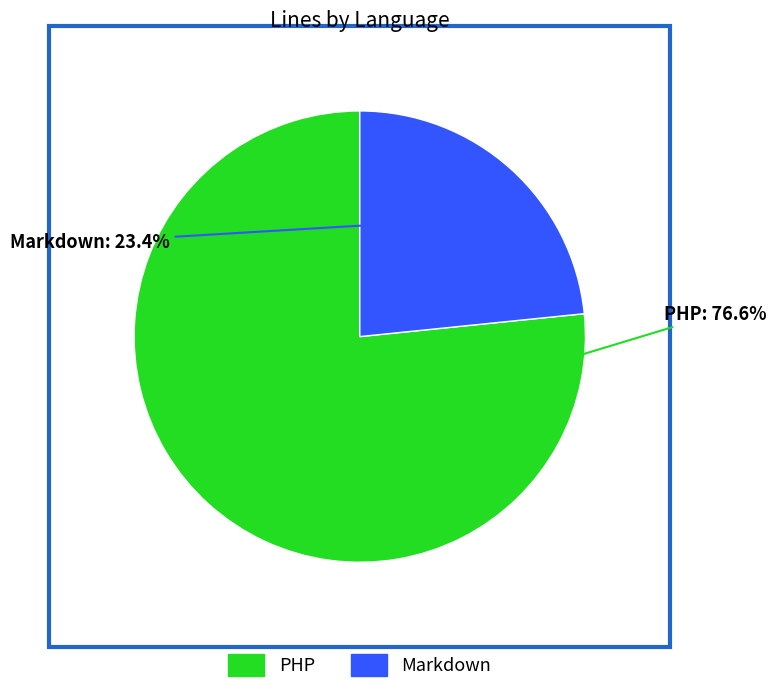

Is it true that Markdown is 29% of the pie?

False